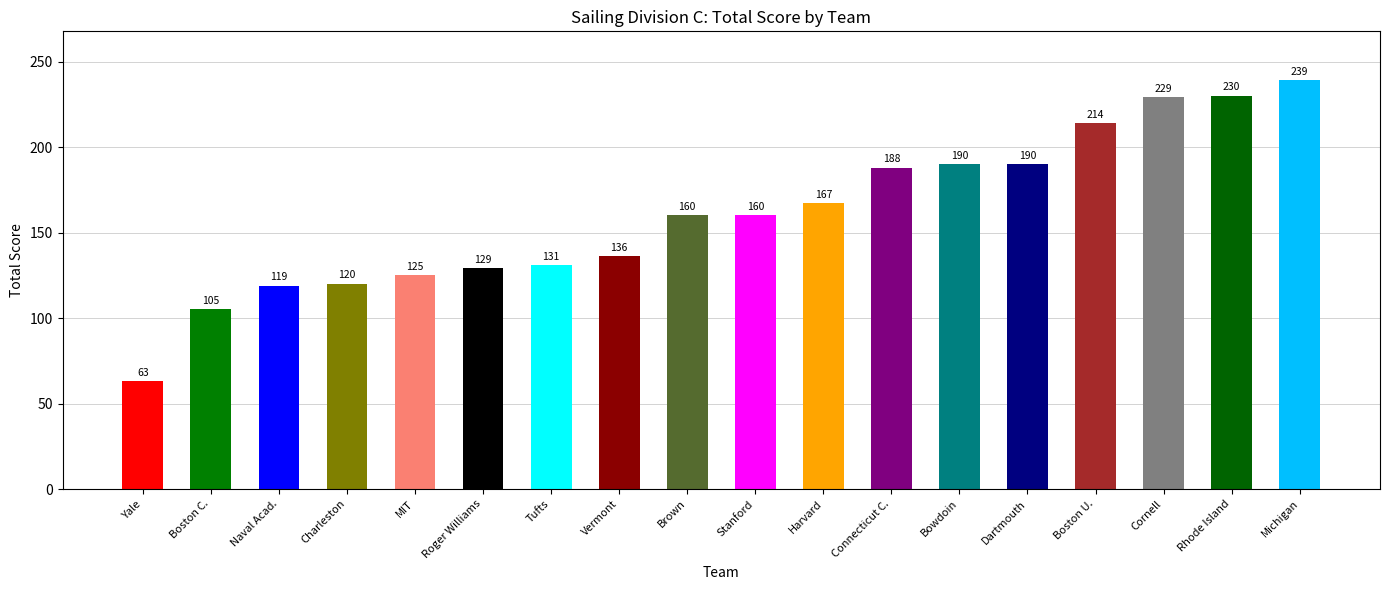

Which category has the lowest value across all series?

Yale